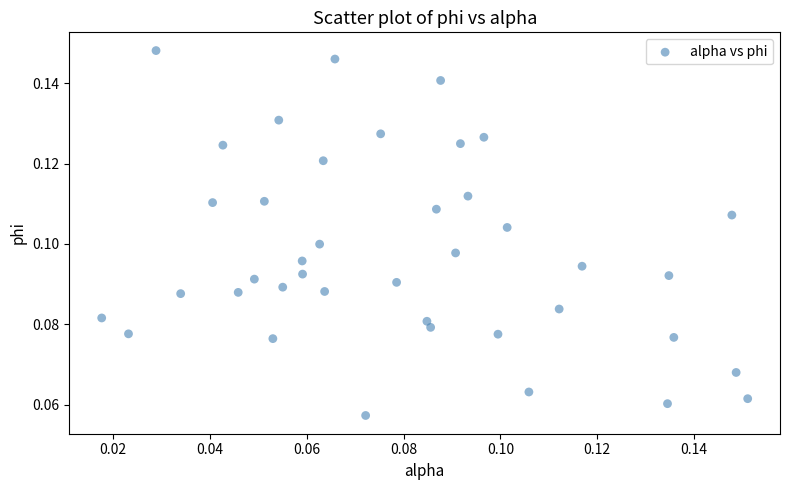

Count the number of points in this scatter plot.

40